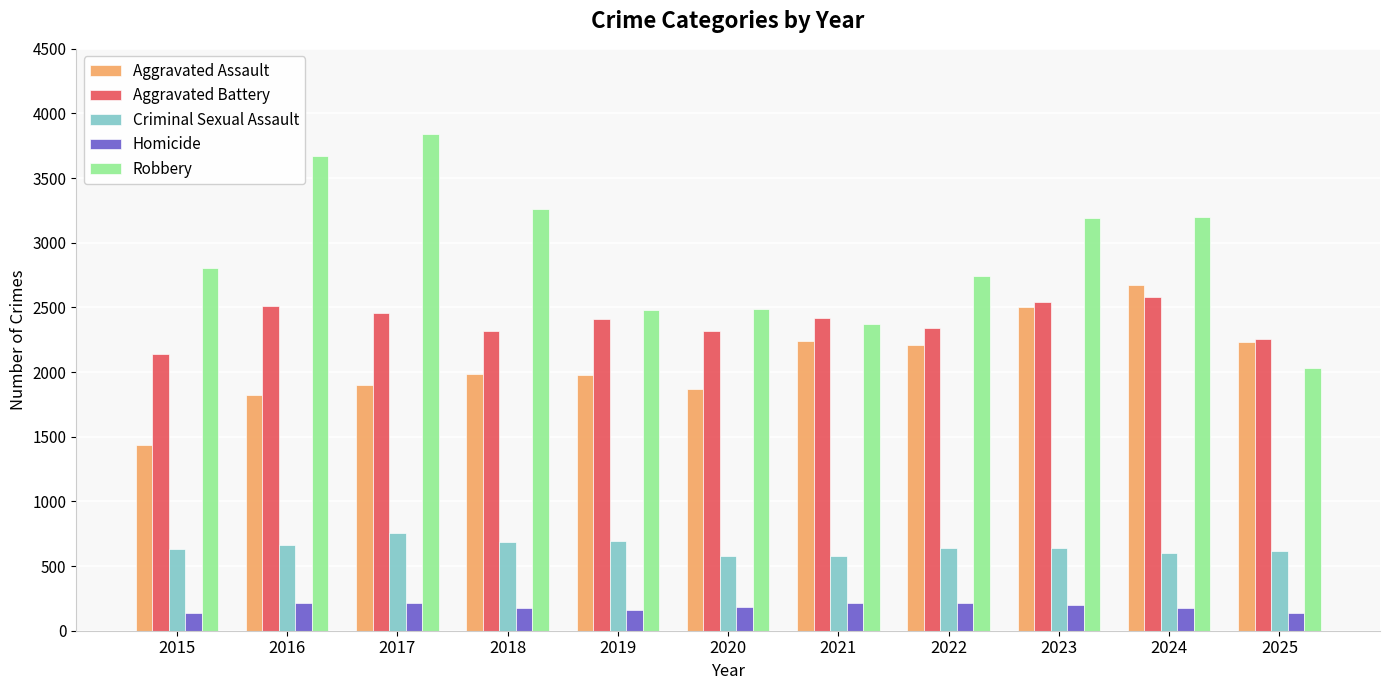

What is the difference between the maximum and minimum values in the Criminal Sexual Assault series?

174